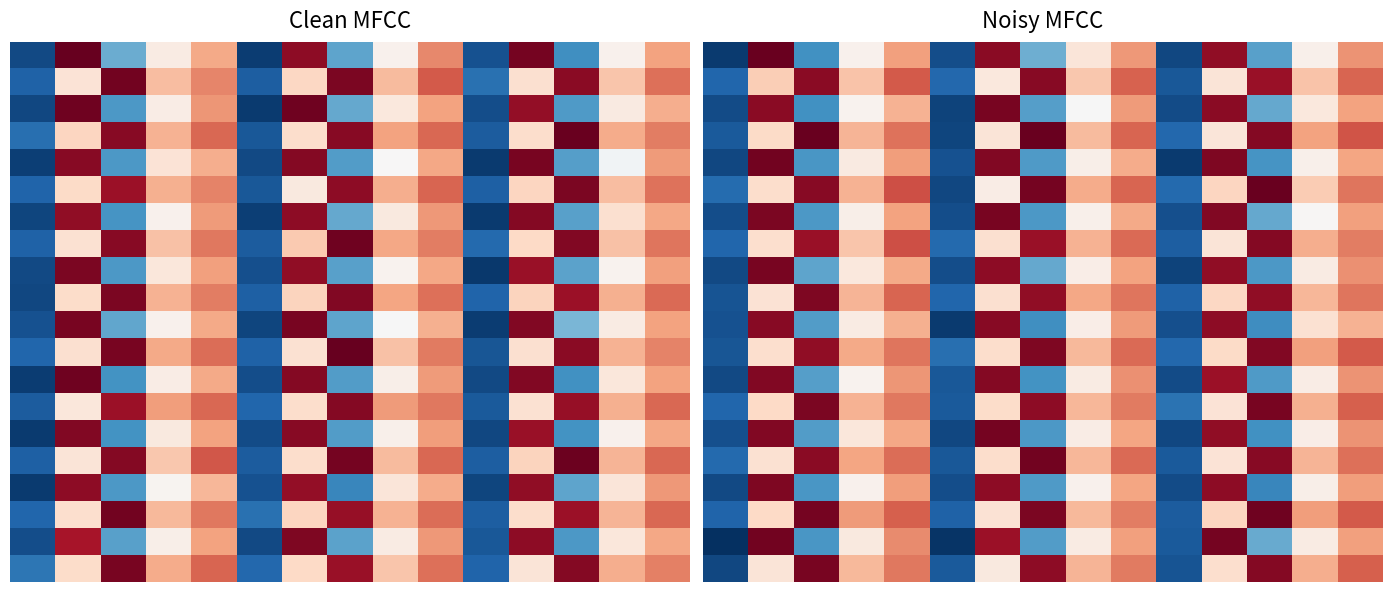

At how many categories does at least one series exceed 9?

12